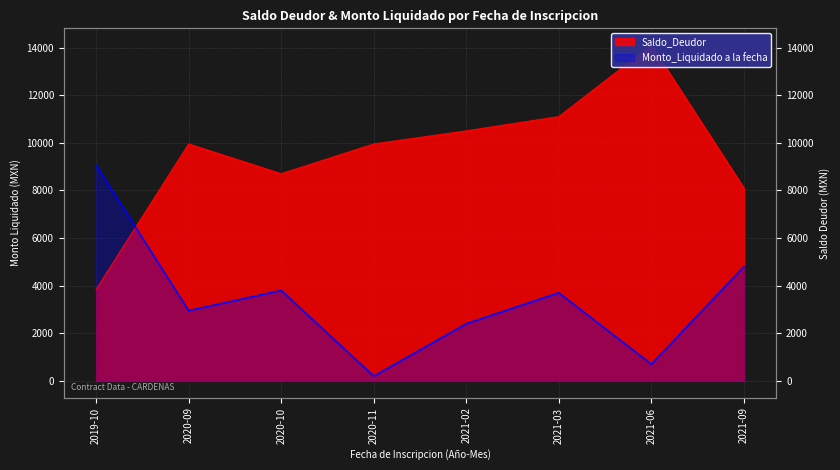

True or false: Saldo_Deudor and Monto_Liquidado cross at least once.

True